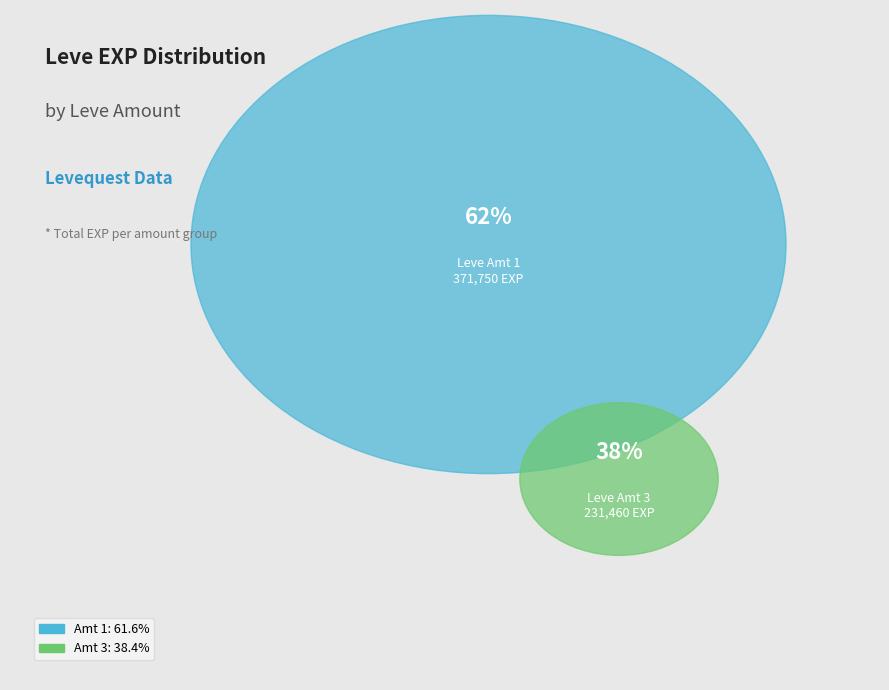

Does 3 represent more than half of the total?

No